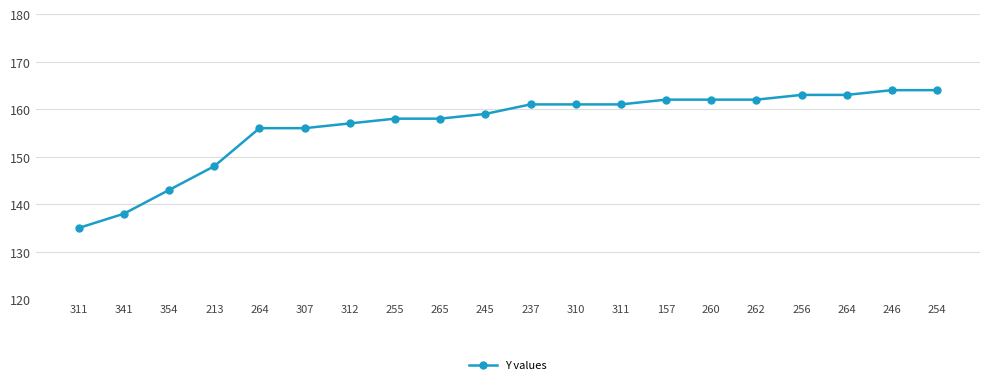

Which has a higher value, 312 or 157?

157